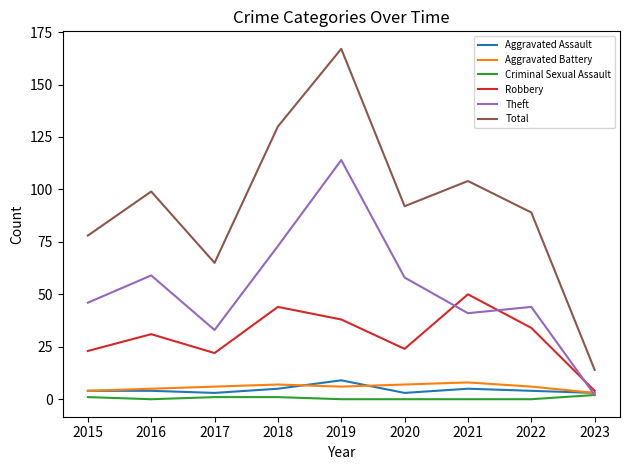

True or false: Criminal Sexual Assault and Total cross at least once.

False